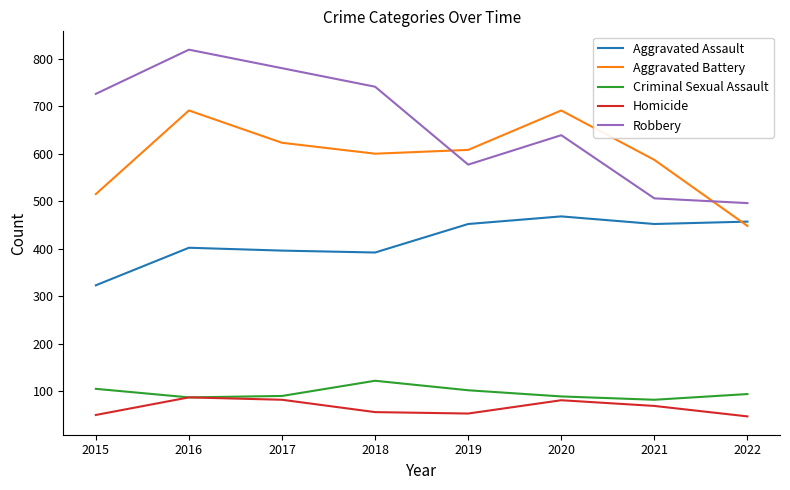

Is this an area chart (filled region under the line)?

No